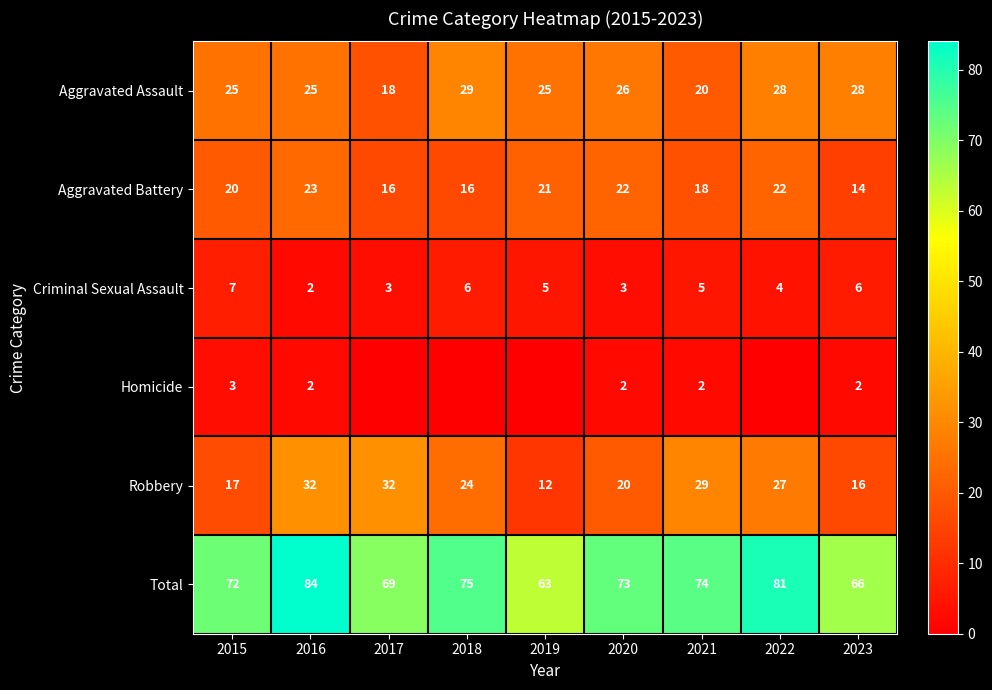

At which category is the sum across all series the highest?

2016